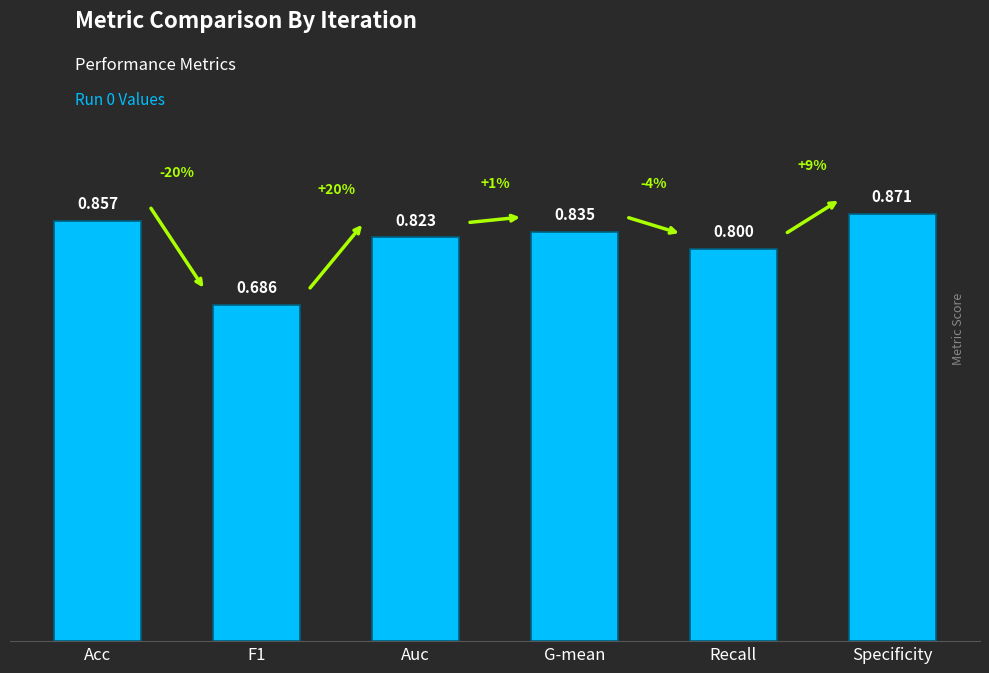

Between Acc and Auc, which is larger?

Acc